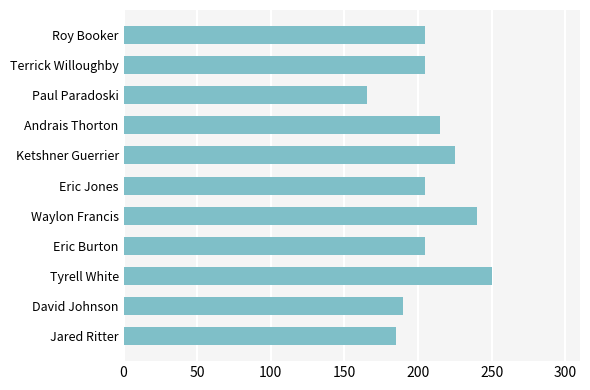

How many bars are there in total?

11